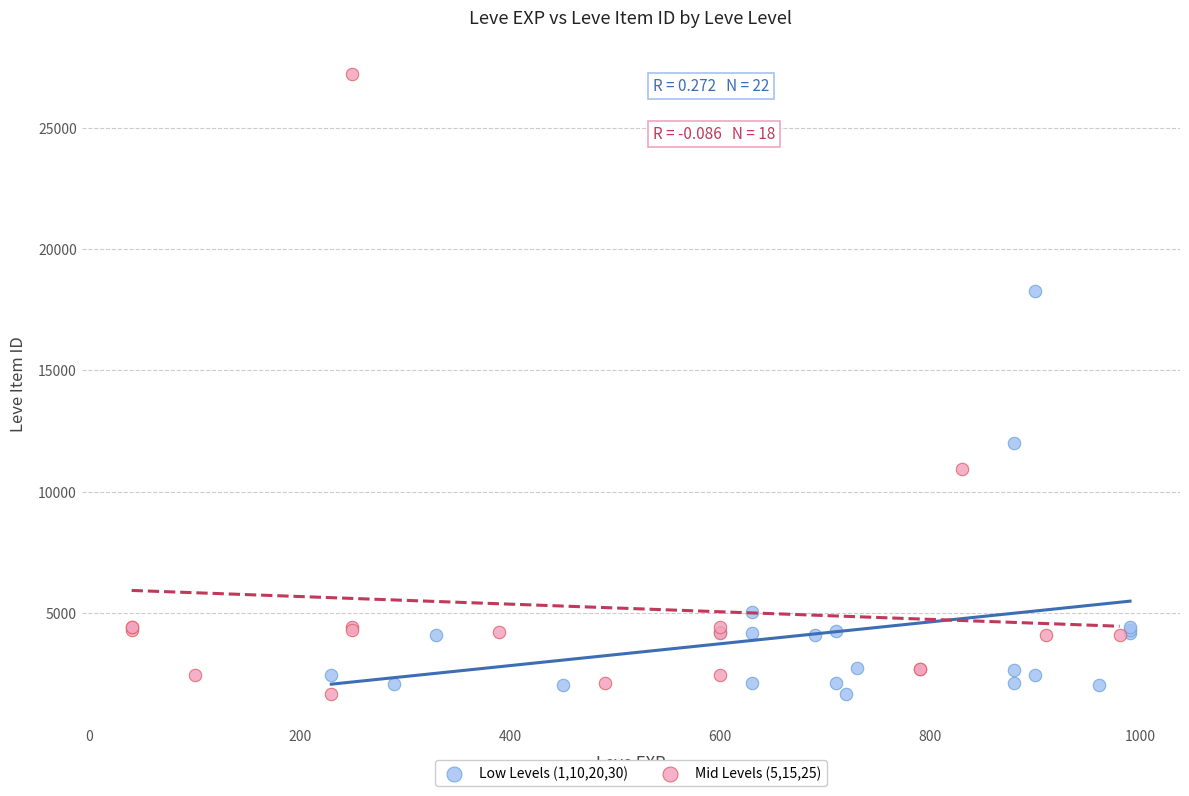

Which series reaches the maximum Y coordinate?

Mid Levels (5,15,25)